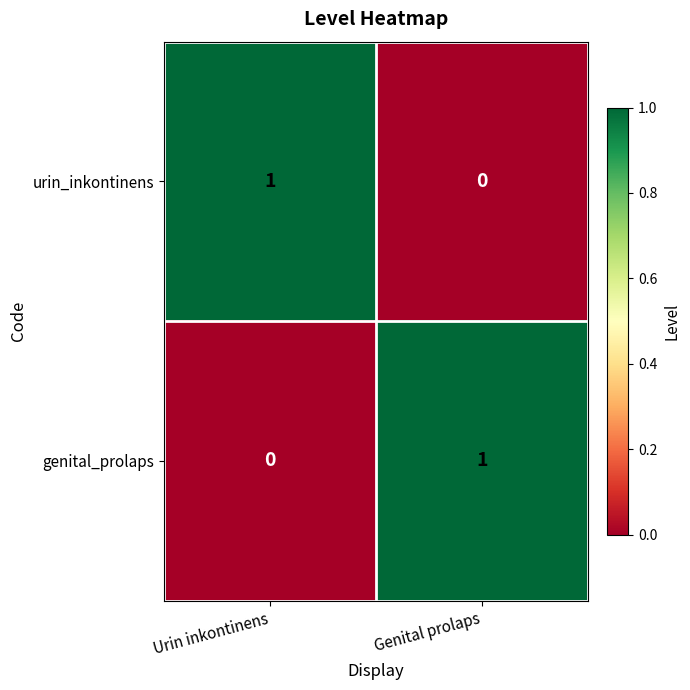

Reading left to right, transcribe all the data shown in this chart.

urin_inkontinens: Urin inkontinens=1	Genital prolaps=0
genital_prolaps: Urin inkontinens=0	Genital prolaps=1